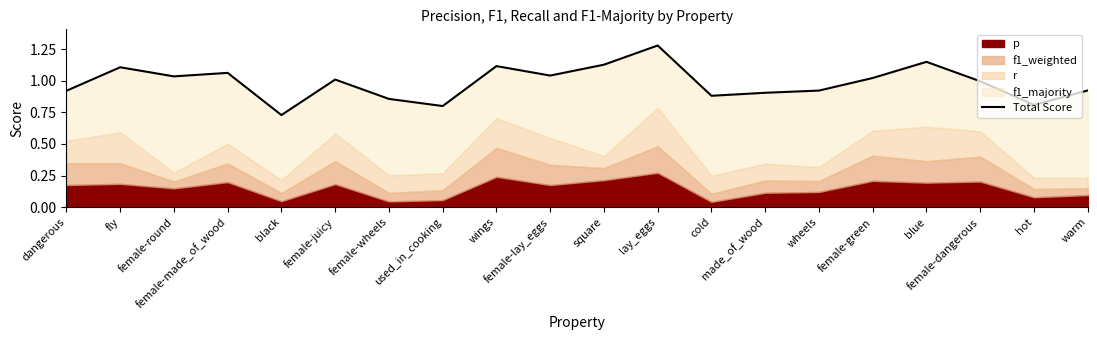

What is the change in value from dangerous to fly?

+0.2